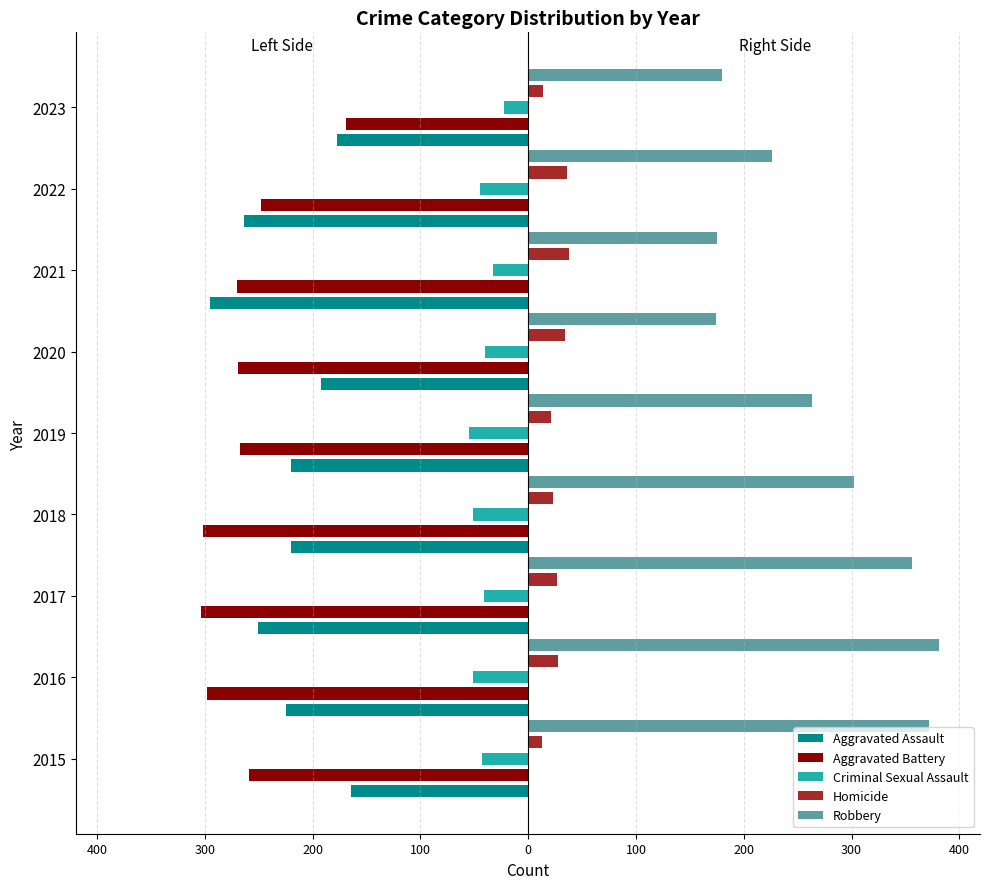

Reading right to left, list all the values displayed in this chart.

Aggravated Assault: -177	-264	-295	-192	-220	-220	-251	-225	-164
Aggravated Battery: -169	-248	-270	-269	-267	-302	-303	-298	-259
Criminal Sexual Assault: -22	-45	-33	-40	-55	-51	-41	-51	-43
Homicide: 14	36	38	34	21	23	27	28	13
Robbery: 180	226	175	174	263	302	356	381	372